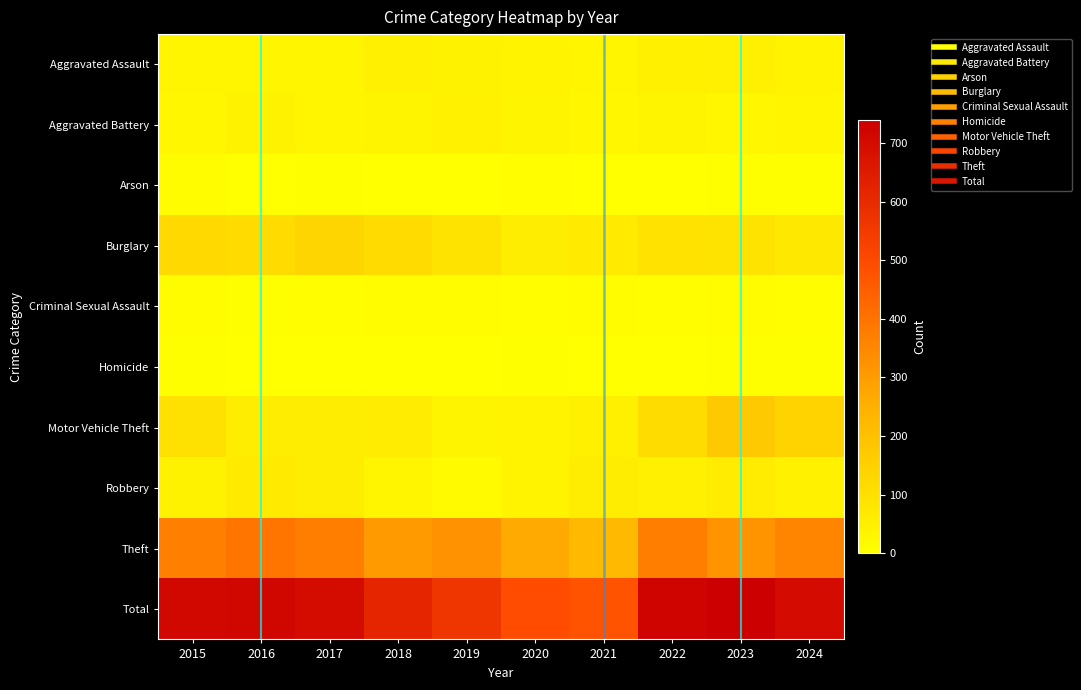

Count the number of data series in this chart.

10